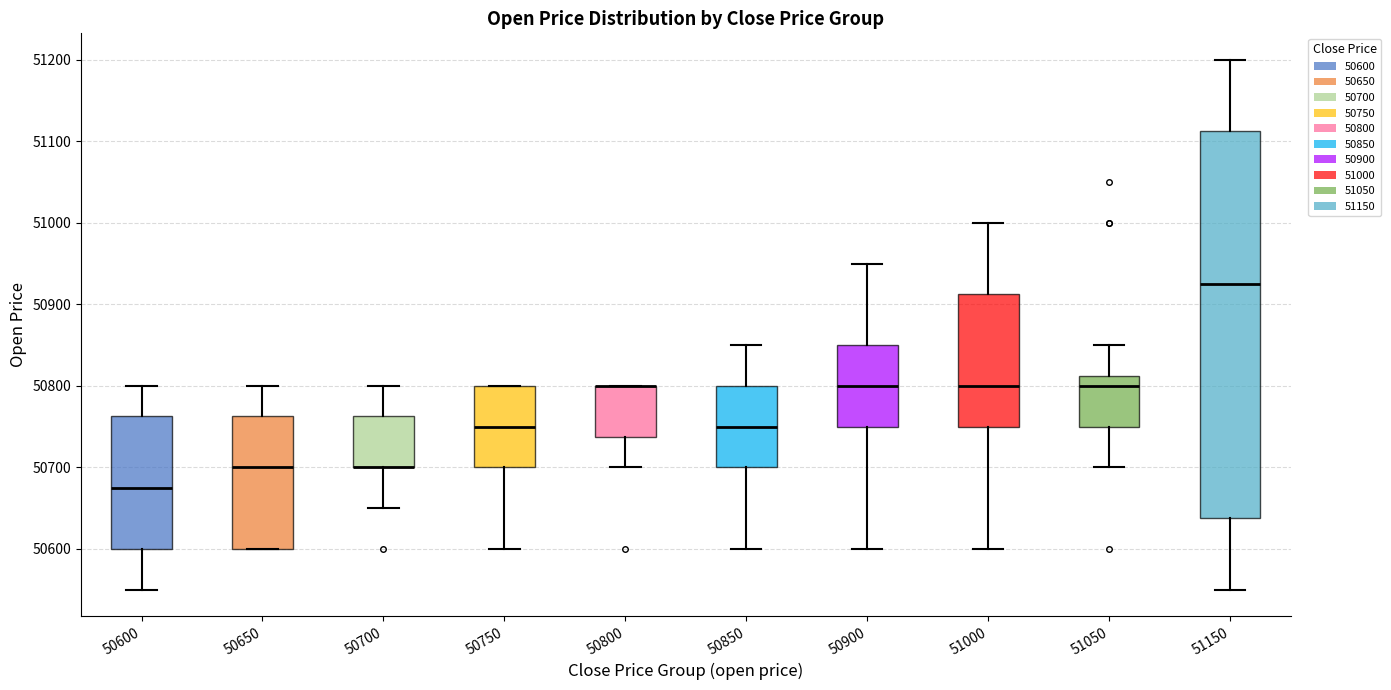

Reading left to right, read every box against the y-axis: the position of its median line, the range the box covers, and the ends of its whiskers. The values are not printed on the chart, so give them approximately, as read against the axis.

50600: median 50680, box 50600 to 50760, whiskers 50550 to 50800
50650: median 50700, box 50600 to 50760, whiskers 50600 to 50800
50700: median 50700 (drawn on the box's lower edge), box 50700 to 50760, whiskers 50650 to 50800
50750: median 50750, box 50700 to 50800, whiskers 50600 to 50800
50800: median 50800 (drawn on the box's upper edge), box 50740 to 50800, whiskers 50700 to 50800
50850: median 50750, box 50700 to 50800, whiskers 50600 to 50850
50900: median 50800, box 50750 to 50850, whiskers 50600 to 50950
51000: median 50800, box 50750 to 50910, whiskers 50600 to 51000
51050: median 50800, box 50750 to 50810, whiskers 50700 to 50850
51150: median 50930, box 50640 to 51110, whiskers 50550 to 51200